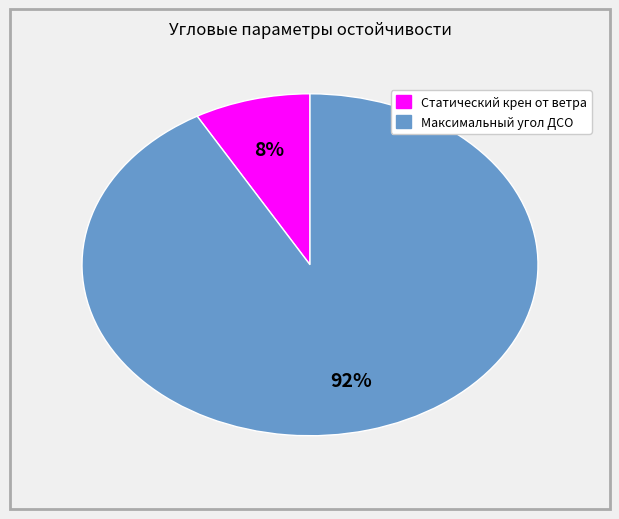

Which category has the smallest portion of the pie?

Статический крен от ветра